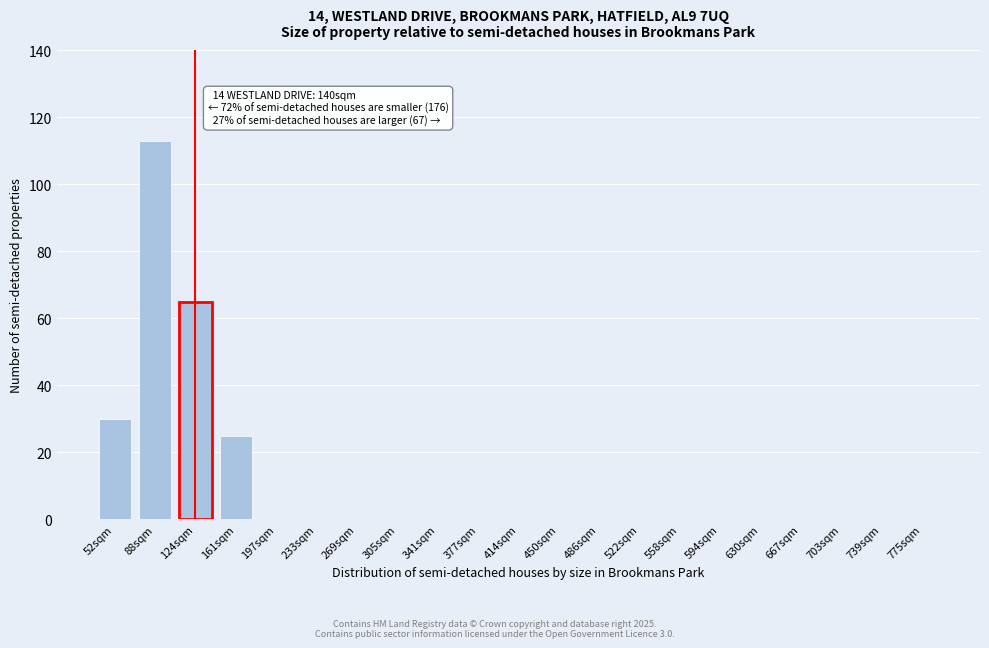

Reading left to right, what are all the values shown in this chart?

52sqm=30	88sqm=113	124sqm=65	161sqm=25	197sqm=0	233sqm=0	269sqm=0	305sqm=0	341sqm=0	377sqm=0	414sqm=0	450sqm=0	486sqm=0	522sqm=0	558sqm=0	594sqm=0	630sqm=0	667sqm=0	703sqm=0	739sqm=0	775sqm=0